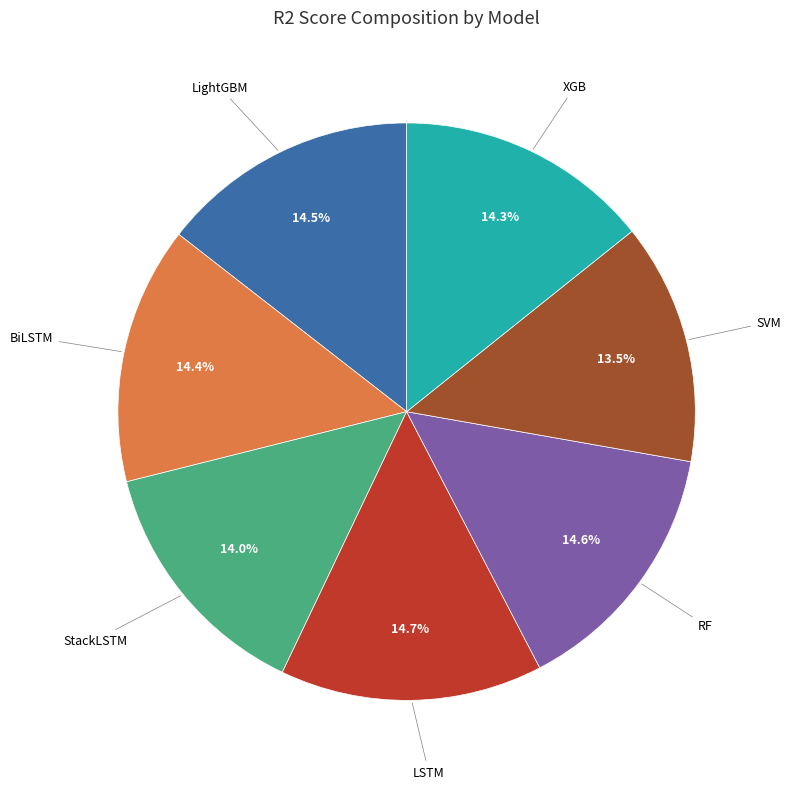

Is there a majority slice in this chart?

No